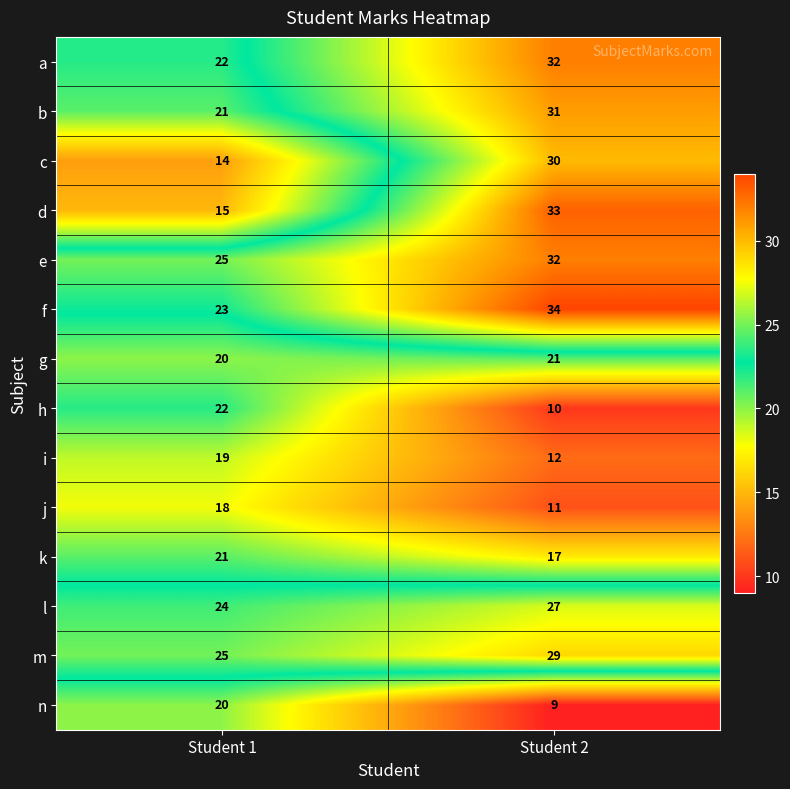

What is the total value across all series at Student 1?

289